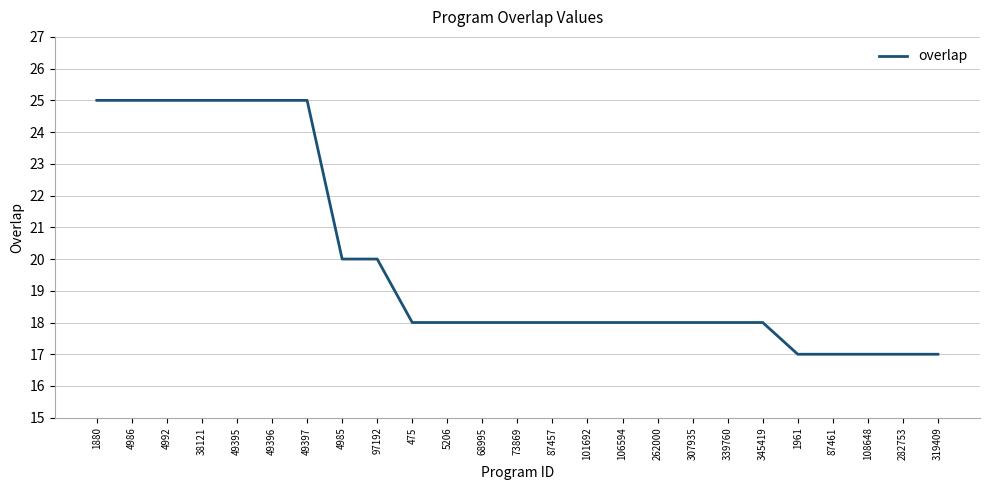

True or false: the data shows 25 at 49397.

True